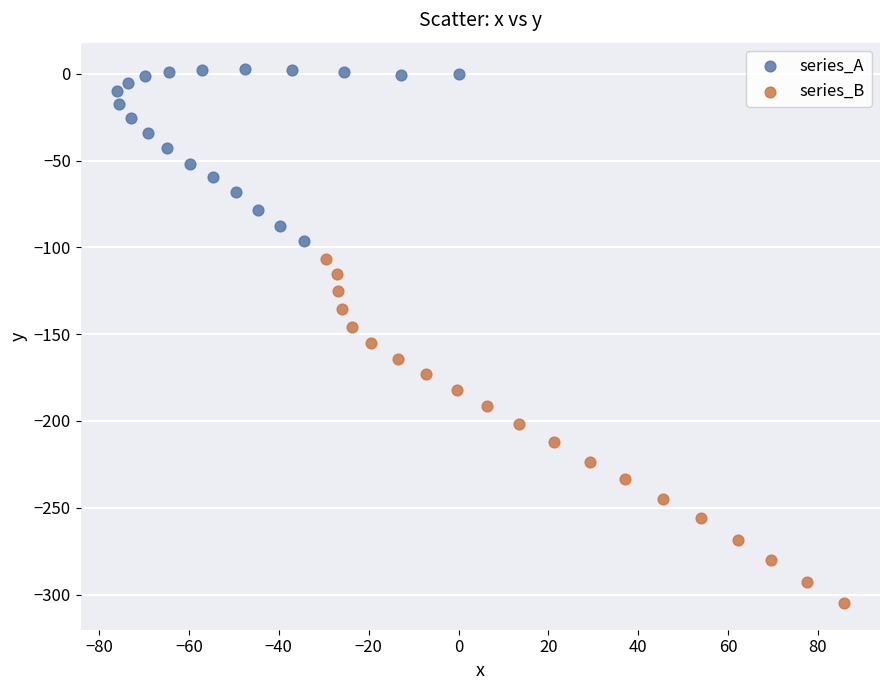

Which series contains the highest Y value?

series_A